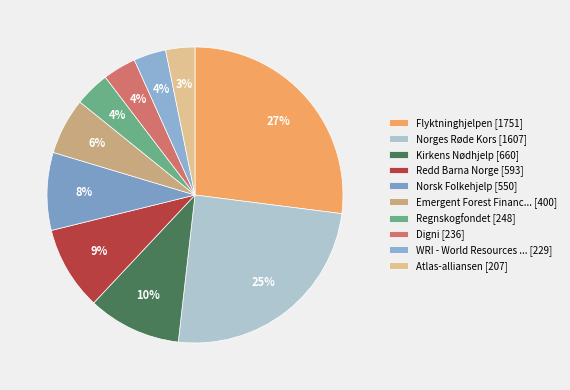

Which slice is the largest?

Flyktninghjelpen [1751]